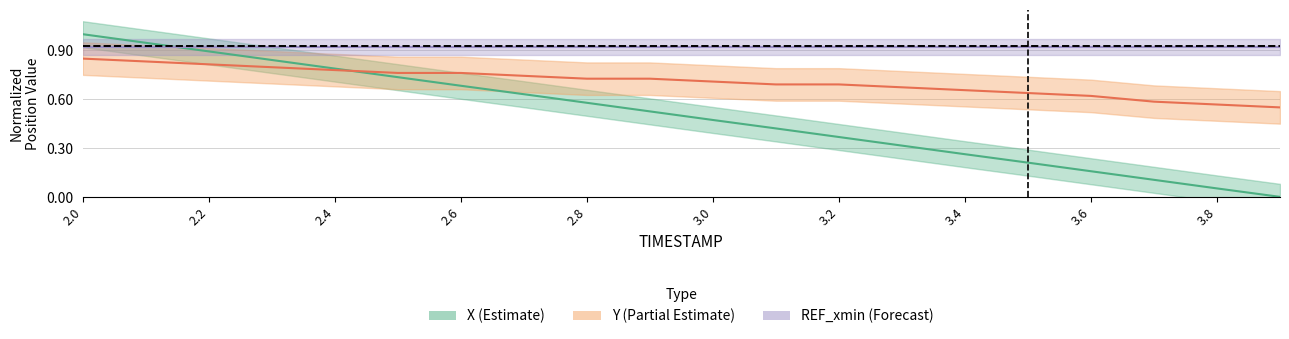

Does the chart display data point markers on the line(s)?

No